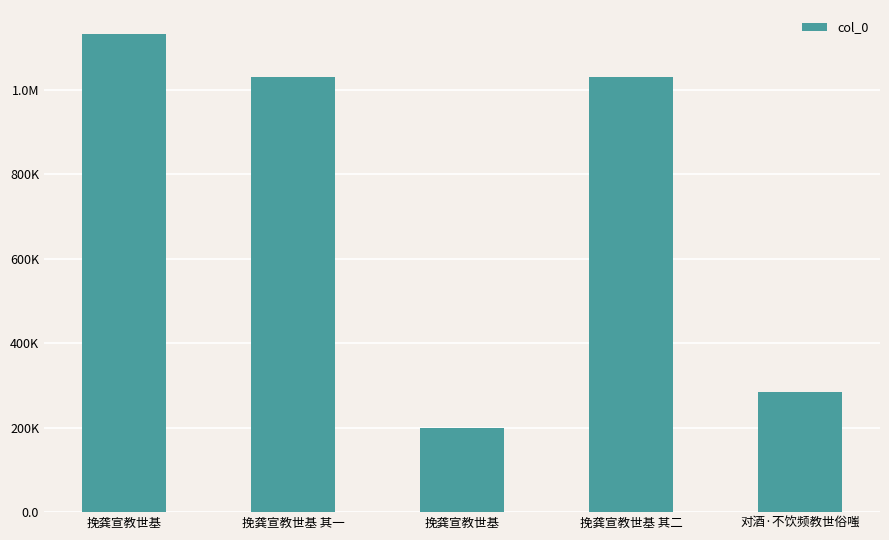

Reading left to right, transcribe all the data shown in this chart.

挽龚宣教世基=1131627	挽龚宣教世基 其一=1029994	挽龚宣教世基=198515	挽龚宣教世基 其二=1029995	对酒·不饮频教世俗嗤=283887